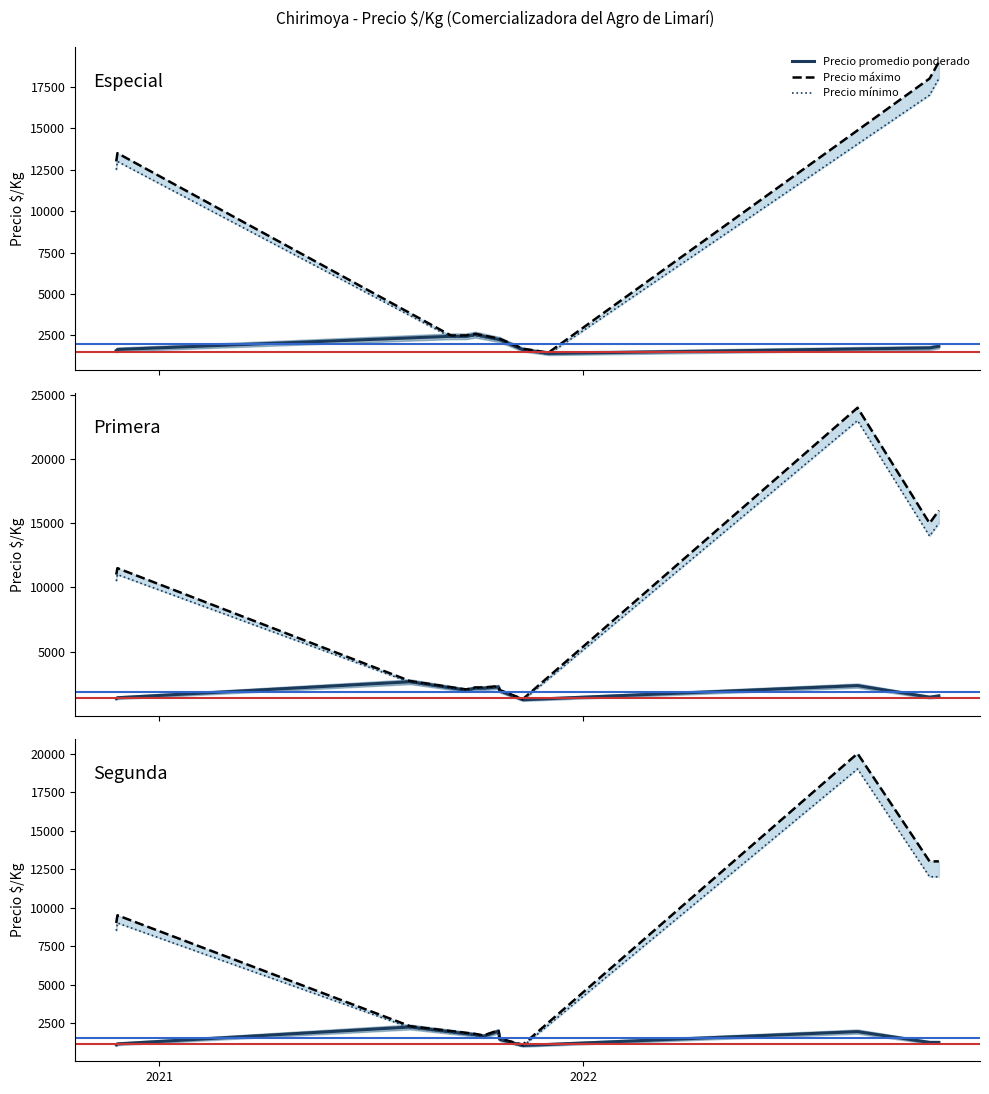

Which series has the largest total across all categories?

Precio máximo